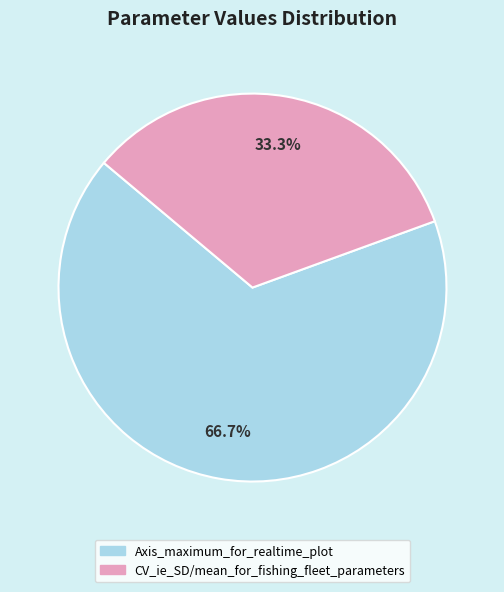

To the nearest percent, what is the combined percentage of Axis_maximum_for_realtime_plot and CV_ie_SD/mean_for_fishing_fleet_parameters?

100%